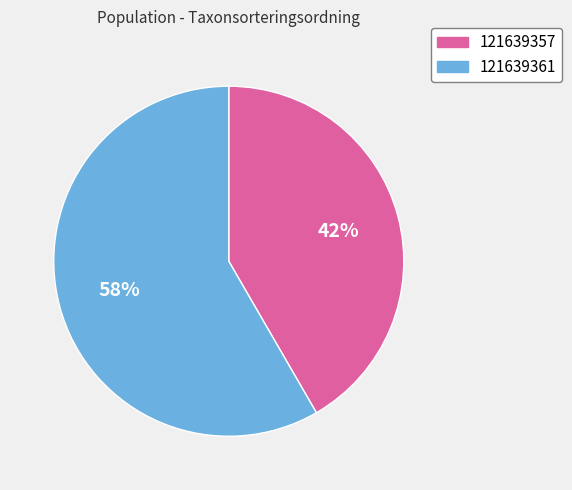

True or false: 121639361 accounts for 58% of the total.

True